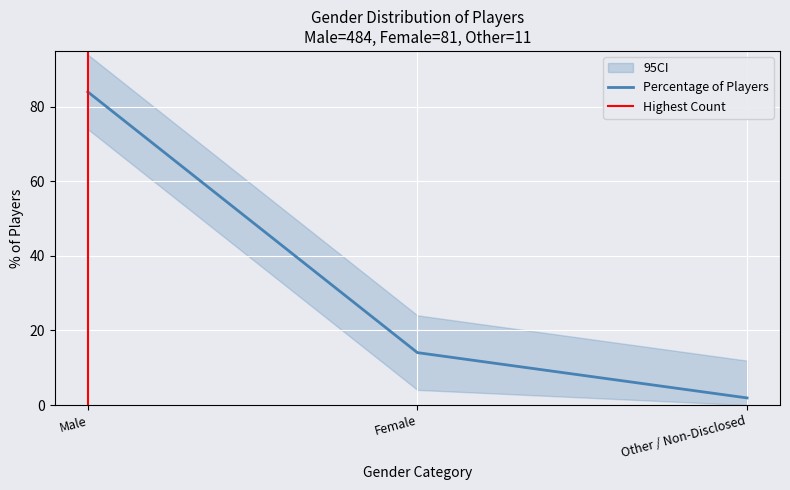

Where is Percentage of Players nearest to the value 42?

Female